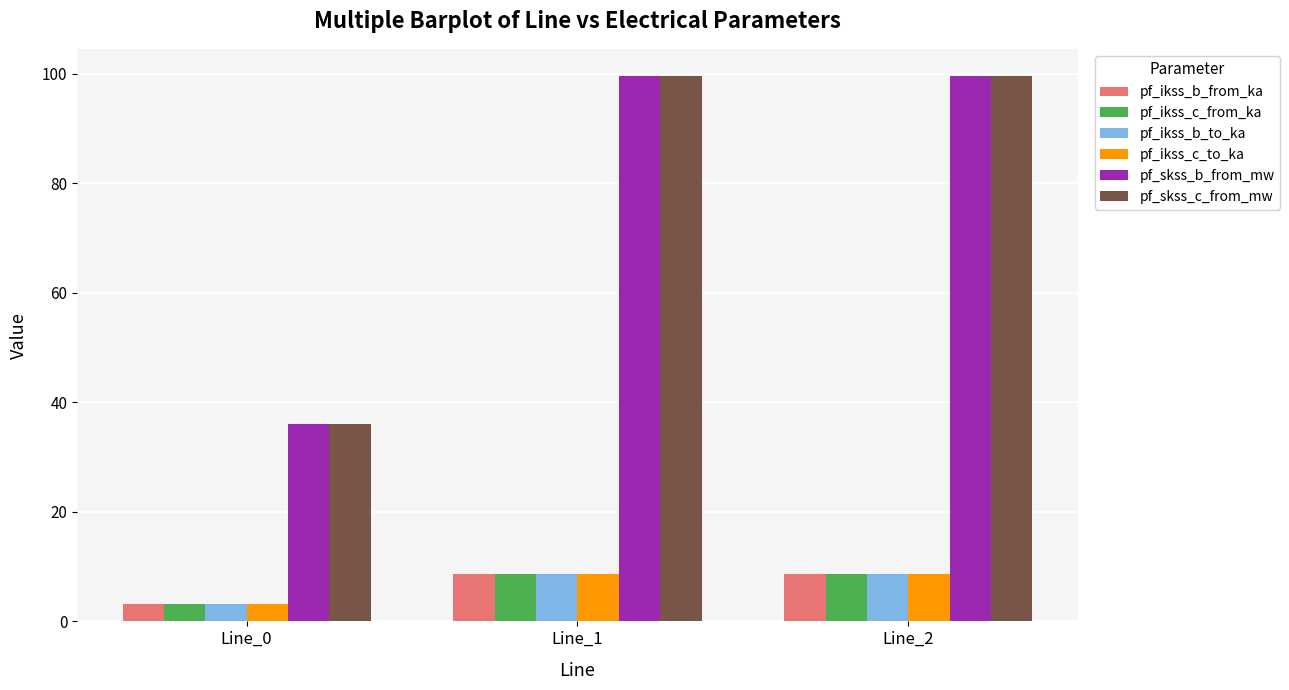

At which label does pf_ikss_b_from_ka first exceed 8?

Line_1